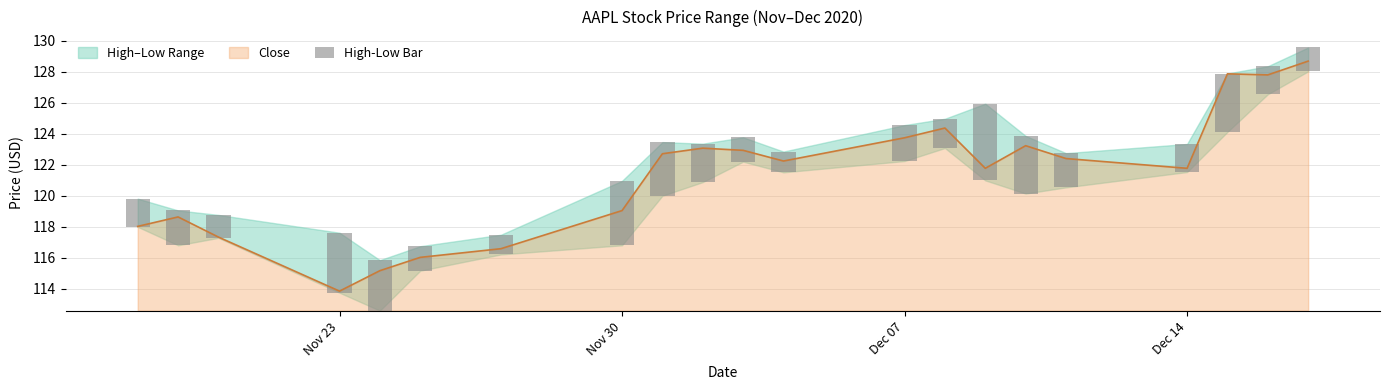

The value of Close at Nov 30 is 119.1. True or false?

True